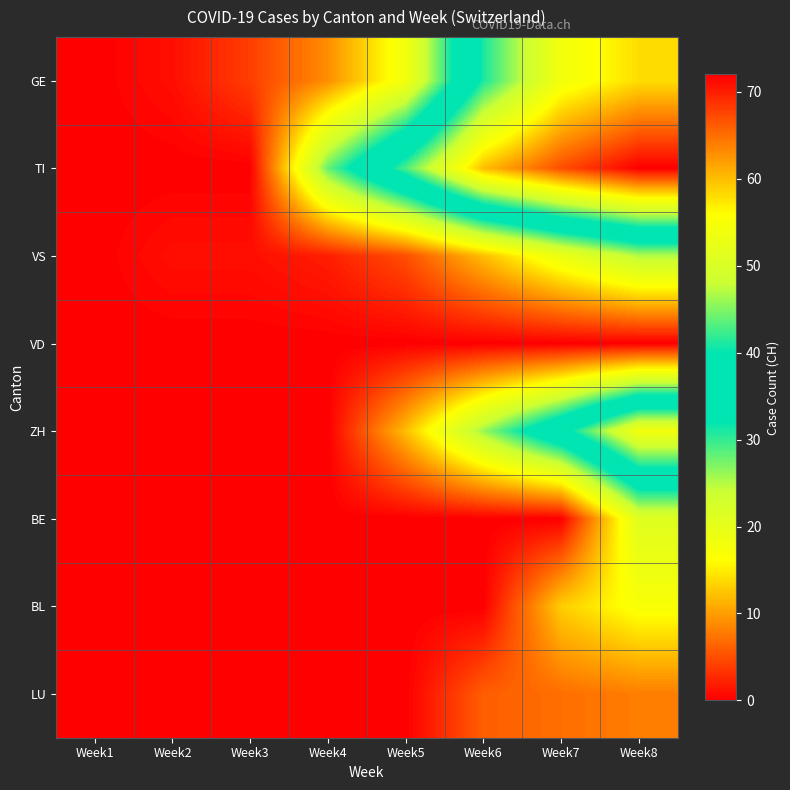

Which series has the widest spread of values?

TI